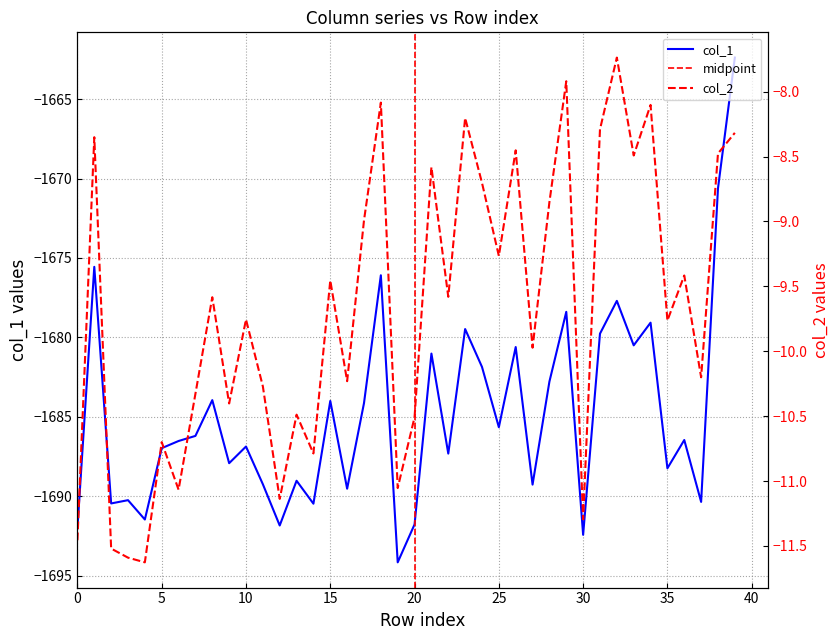

At which category is the sum across all series the highest?

39